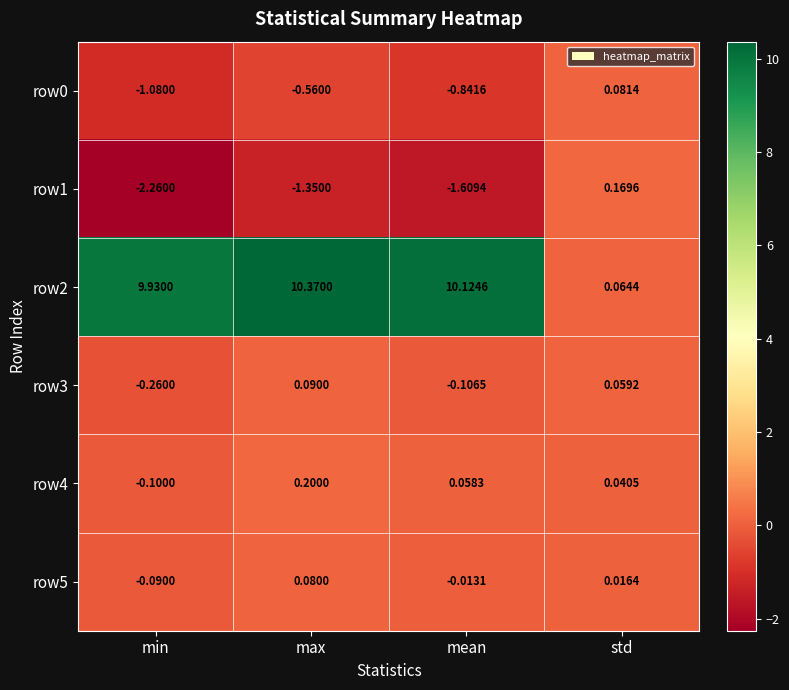

How many positive values does the row0 series have?

1